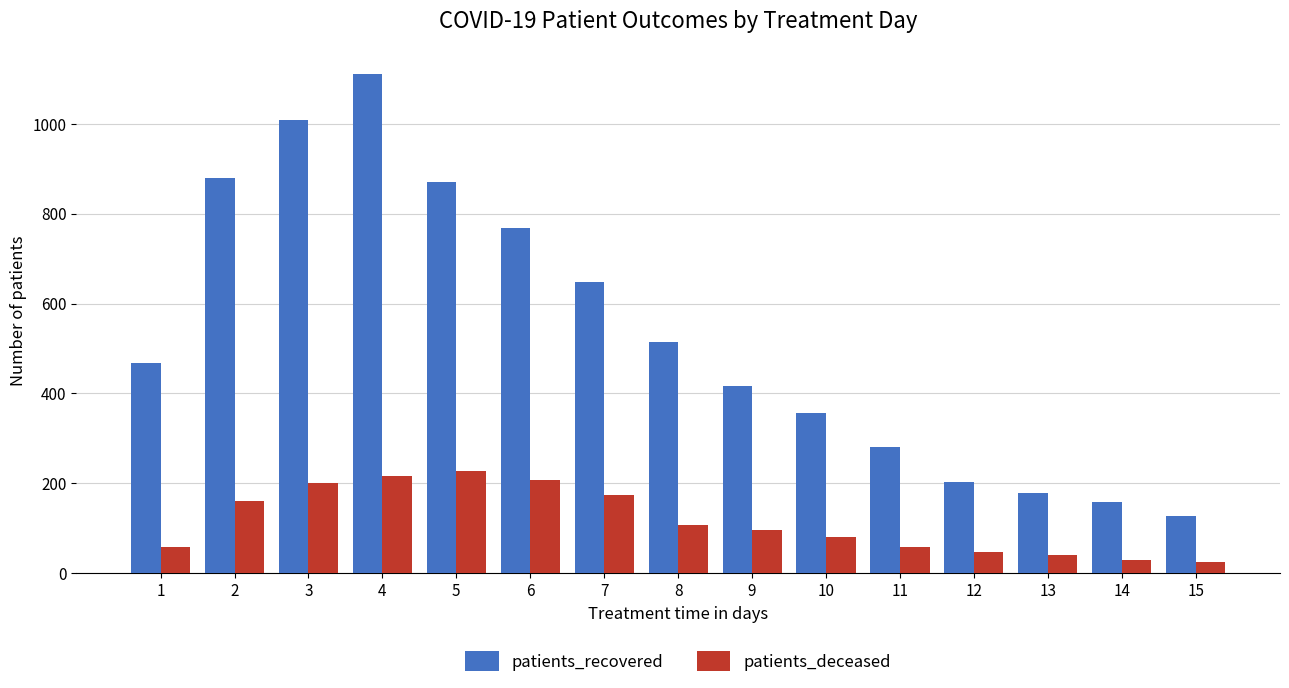

What is the minimum value shown in the chart?

24